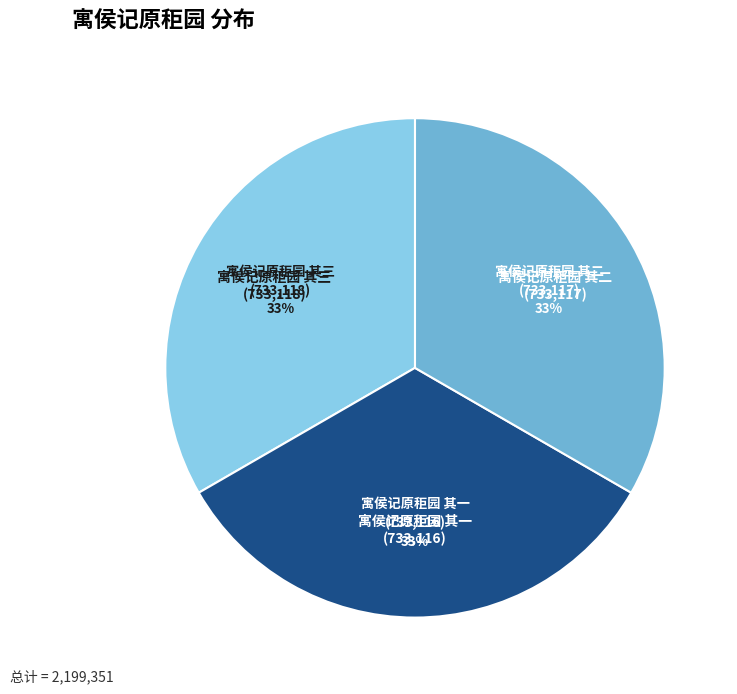

Combined, do 寓侯记原秬园 其二 and 寓侯记原秬园 其一 account for over 50%?

Yes